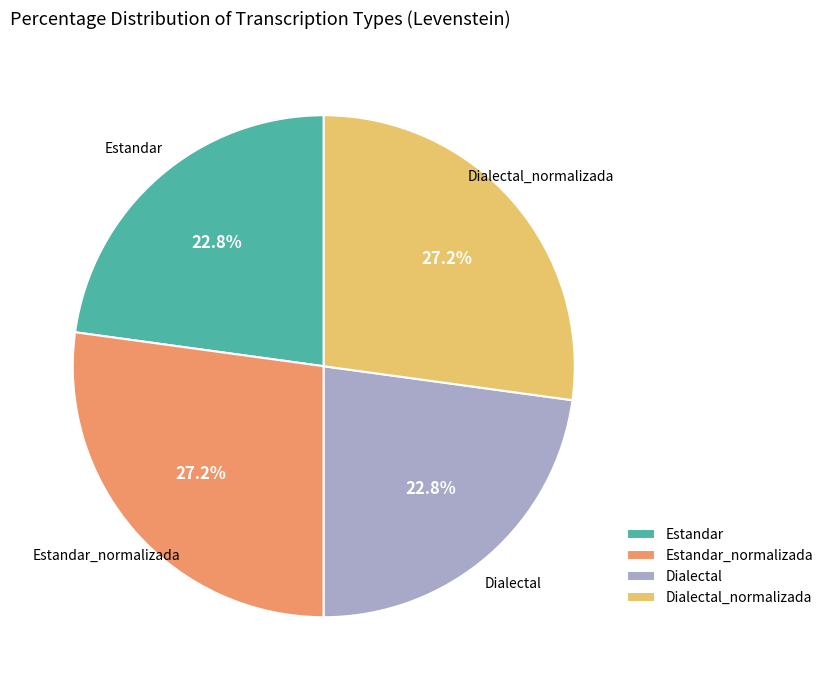

Does any single category account for the majority?

No